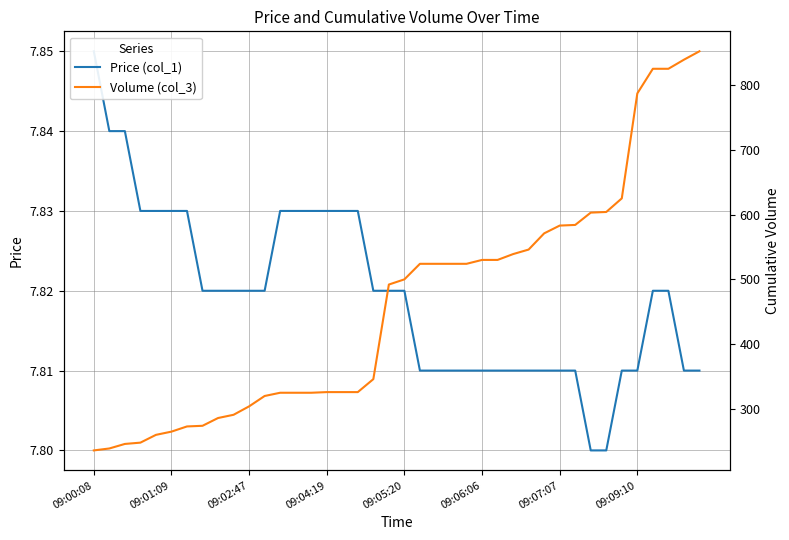

Count the number of categories in the chart.

40